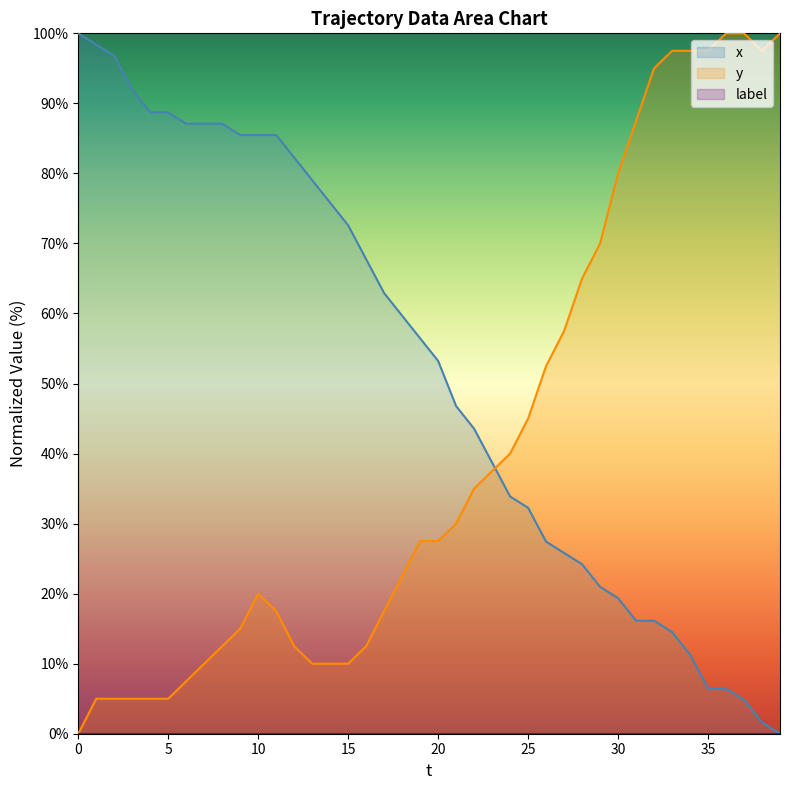

How many positive values does the x series have?

39